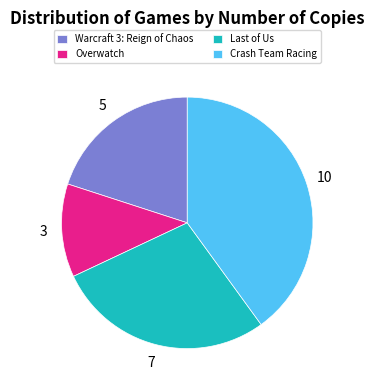

Which slice is the smallest?

Overwatch